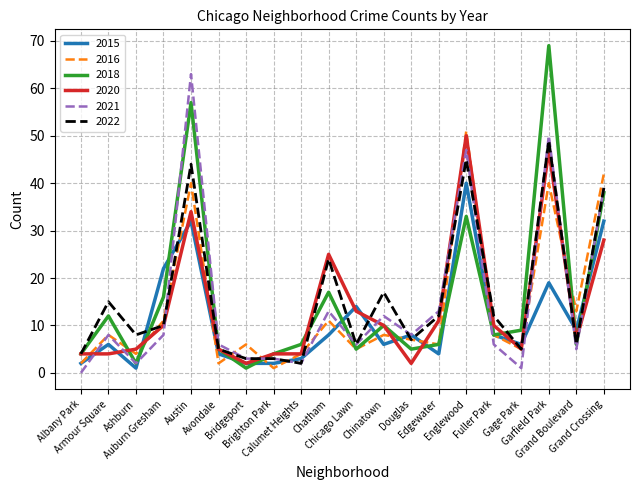

Reading left to right, list all the values displayed in this chart.

2015: 2	6	1	22	32	4	2	2	3	8	14	6	8	4	40	8	6	19	9	32
2016: 2	8	4	11	40	2	6	1	4	11	5	8	7	6	51	8	5	40	13	42
2018: 4	12	2	16	57	5	1	4	6	17	5	10	5	6	33	8	9	69	6	38
2020: 4	4	5	10	34	5	2	4	4	25	13	10	2	11	50	10	5	47	7	28
2021: 0	8	2	8	63	6	3	3	2	13	6	12	8	13	47	6	1	50	5	39
2022: 4	15	8	10	44	5	3	3	2	24	6	17	7	12	45	12	5	49	6	39